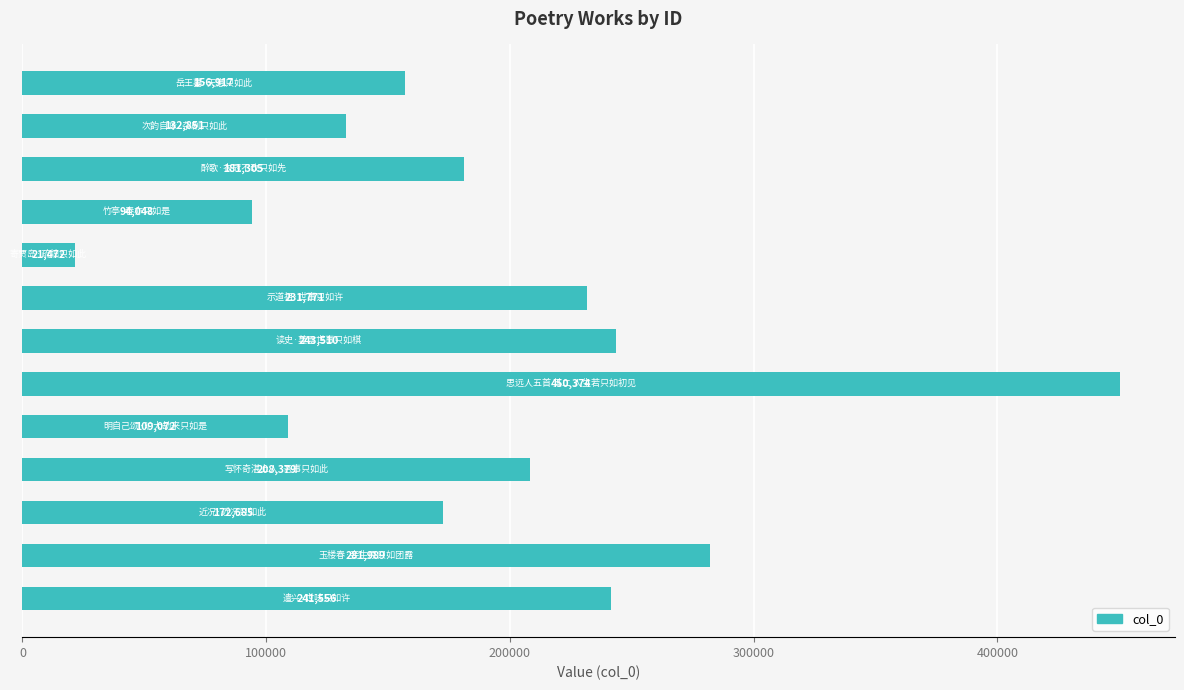

What is the maximum value shown in the chart?

450374